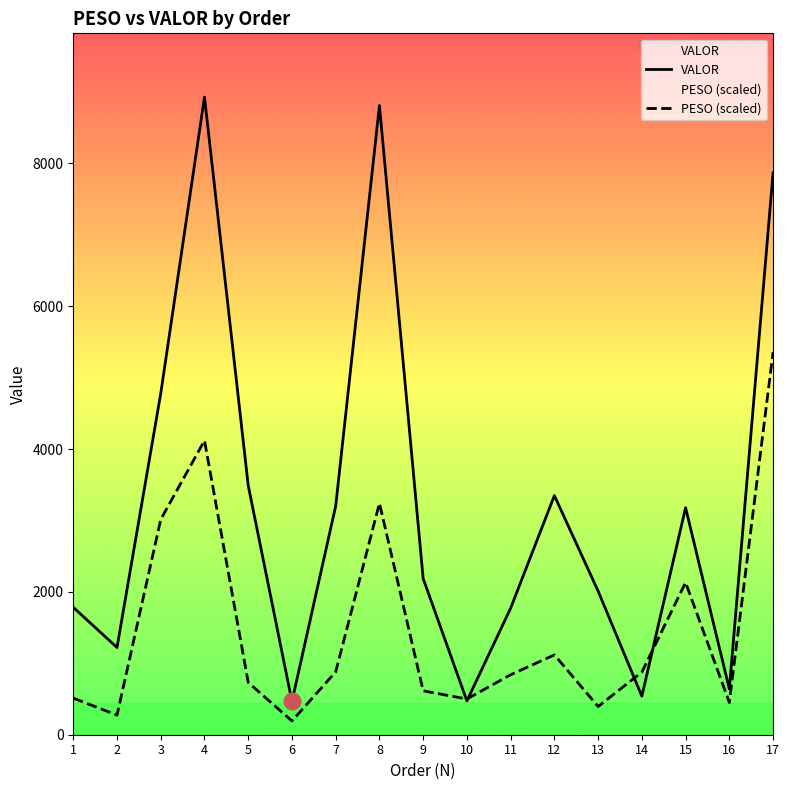

At how many categories does at least one series exceed 2060?

9